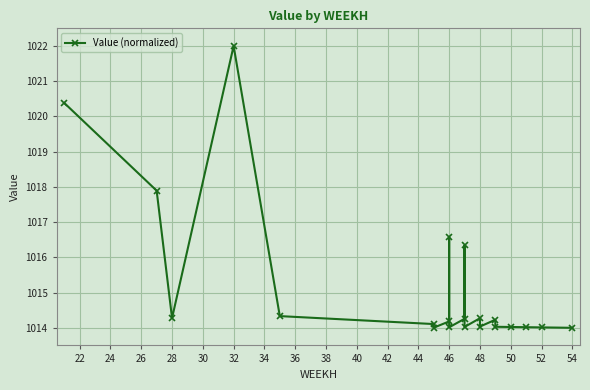

What is the sum of the values at 28 and 46?

2028.5